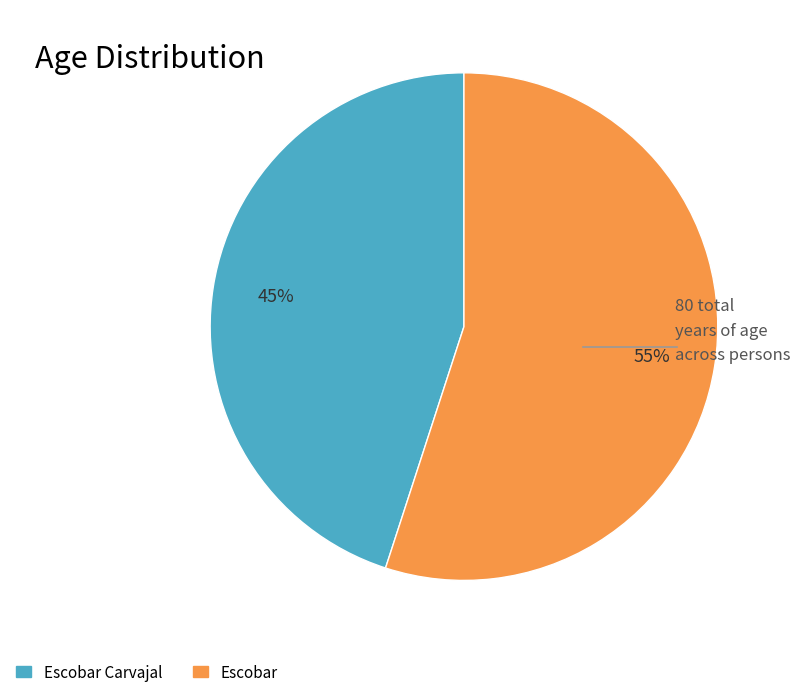

How many segments does this pie chart have?

2